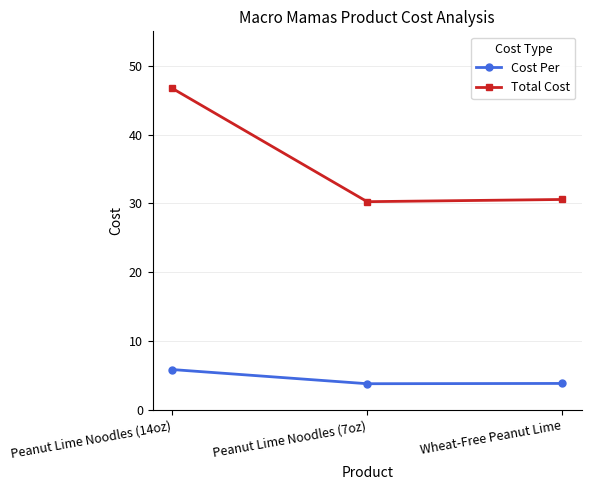

Reading right to left, list all the values displayed in this chart.

Cost Per: 3.8	3.8	5.8
Total Cost: 30.6	30.2	46.7